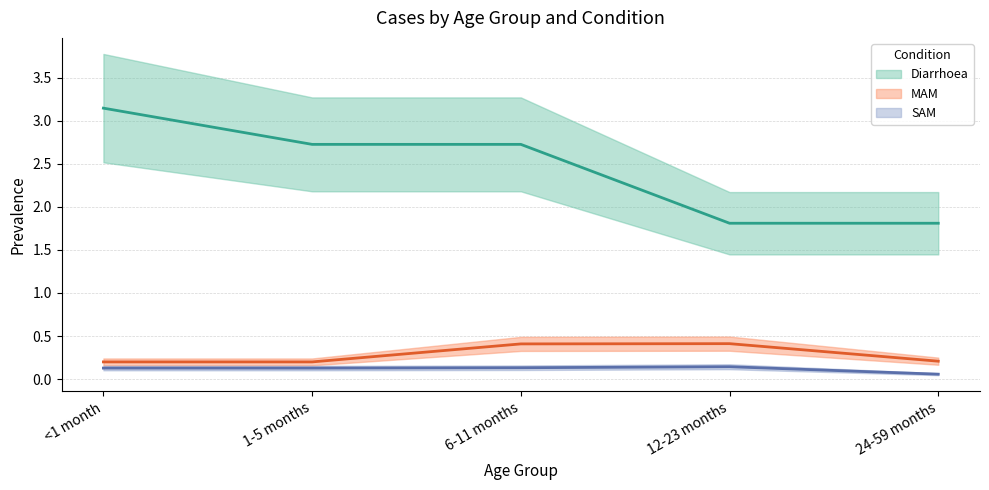

What value does the MAM series have at <1 month?

0.2